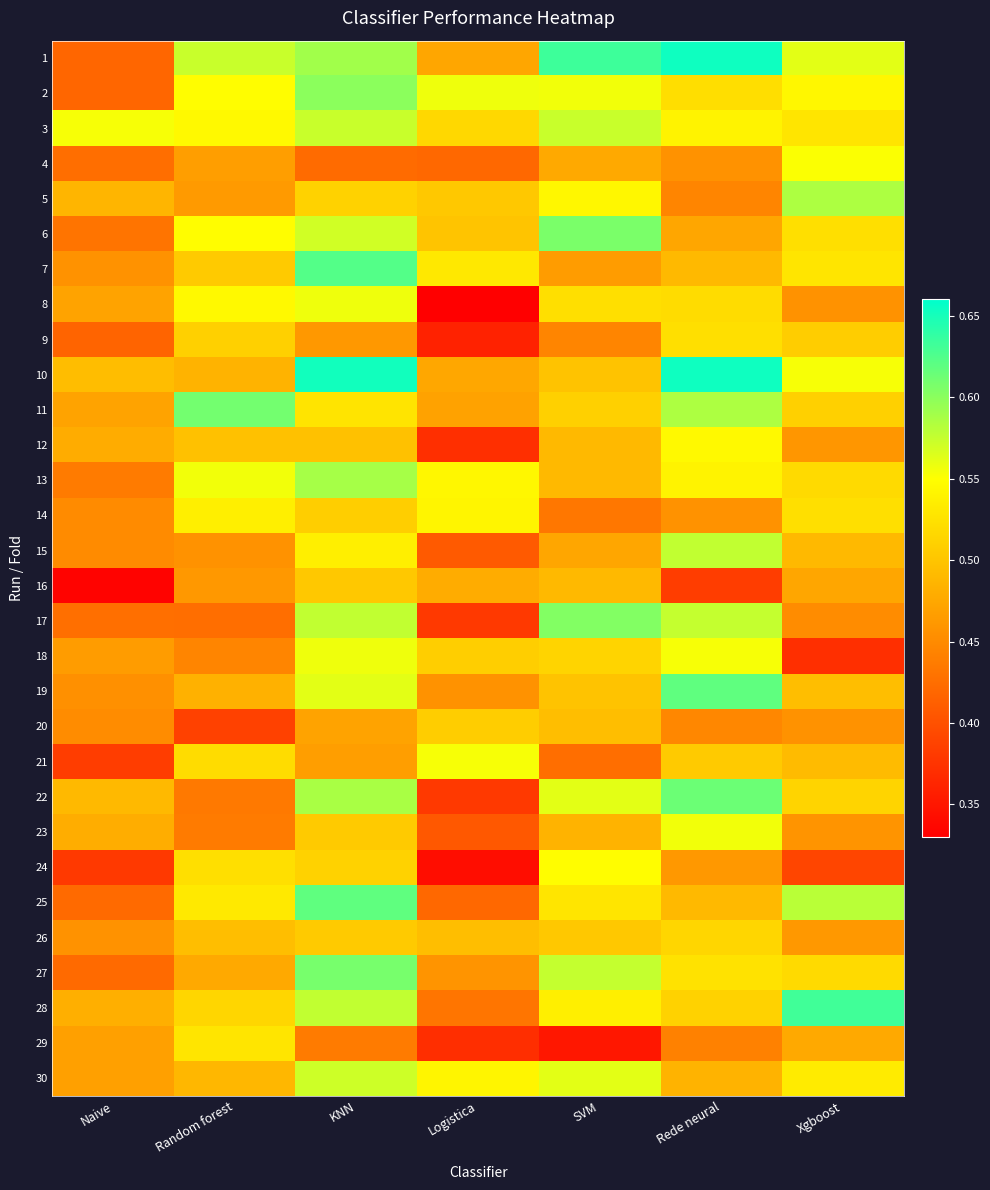

How many series are shown in this chart?

30